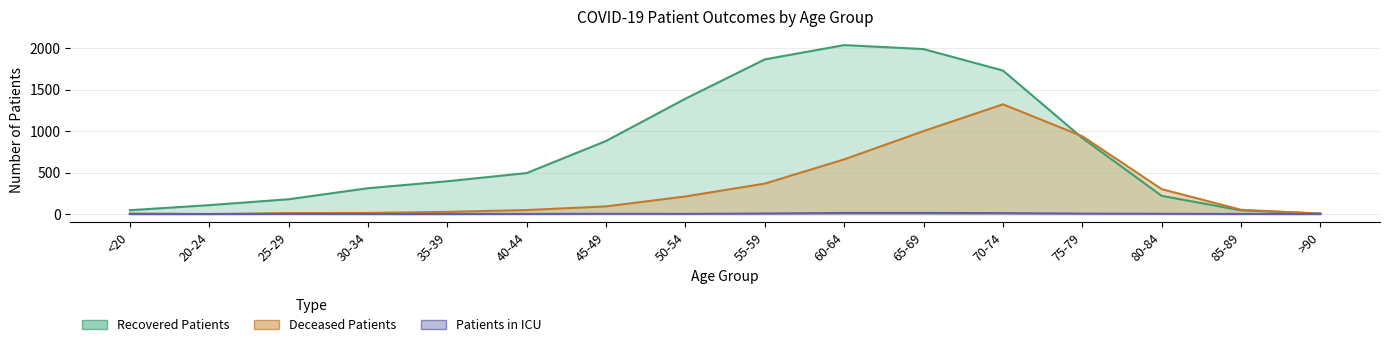

What is the difference between the second highest and minimum values in the recovered_patients series?

1983